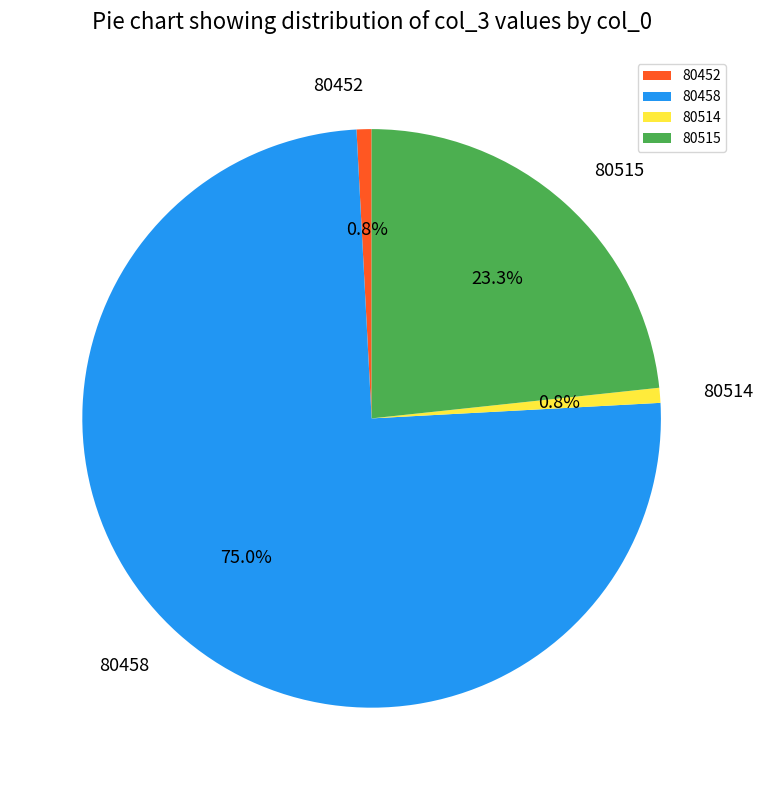

The 80514 slice represents 11% of the pie. True or false?

False